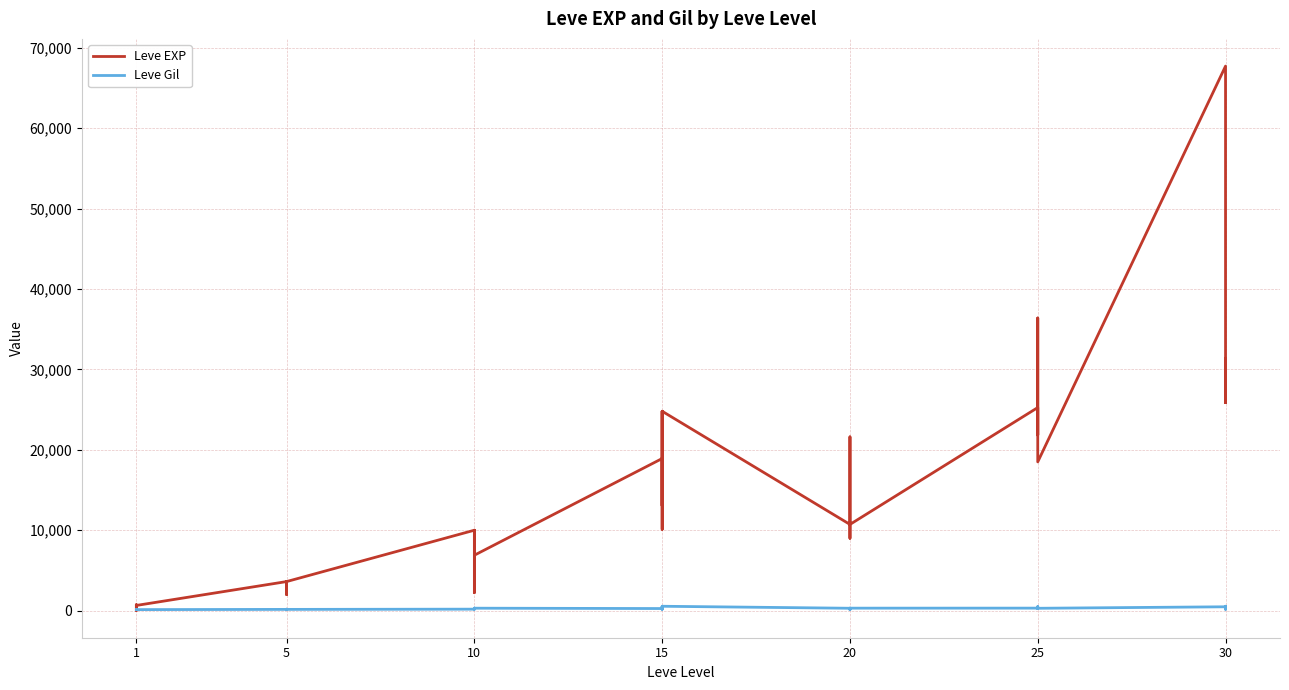

True or false: Leve Gil has a value of 296 at 25.

True